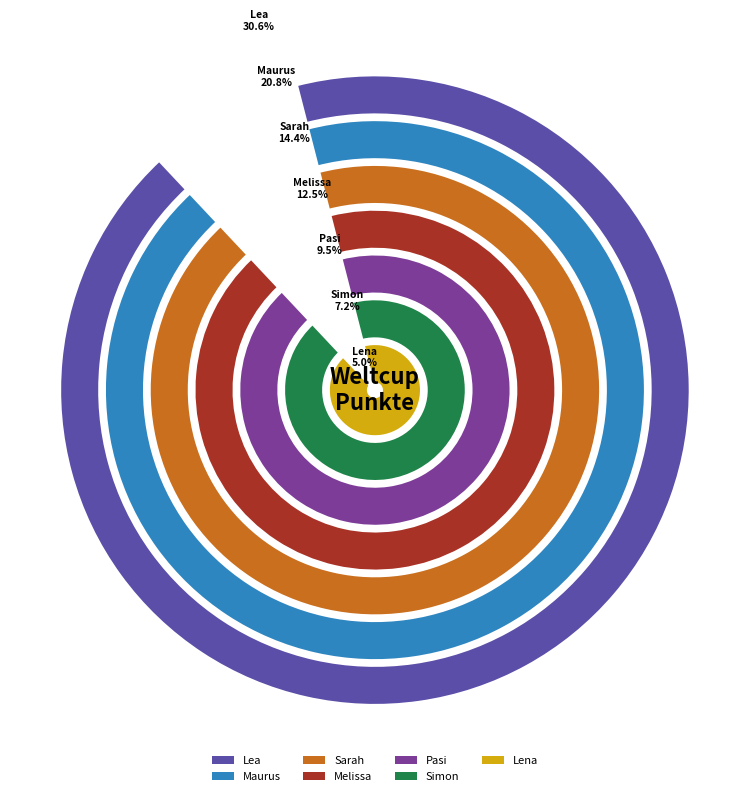

Count the number of slices in the pie.

7